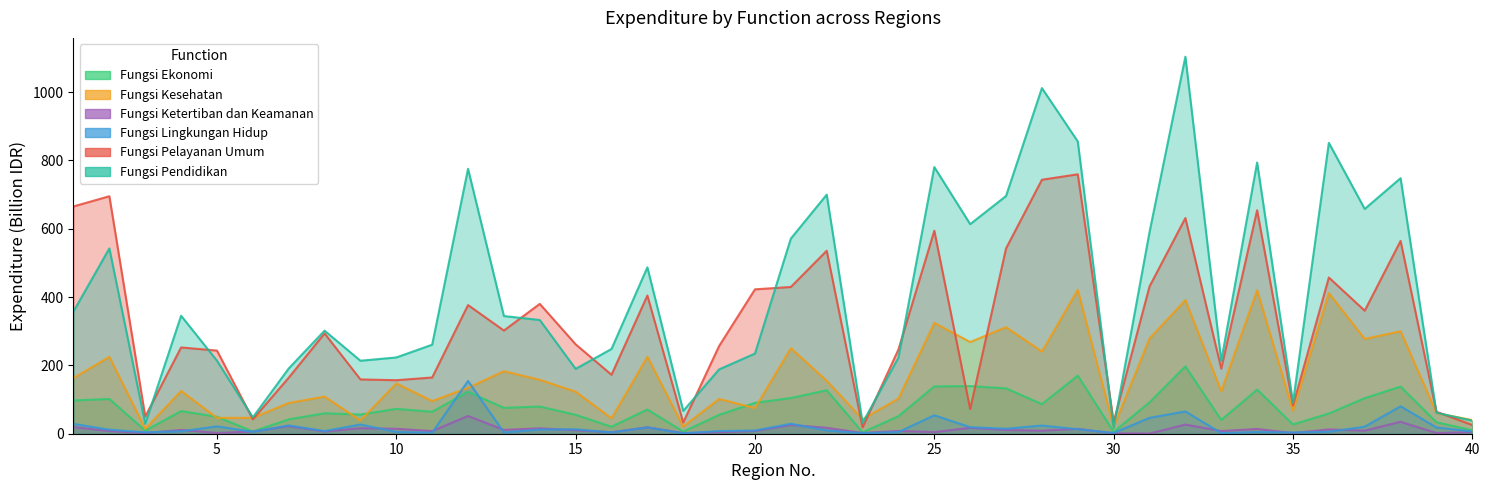

Reading left to right, list all the values displayed in this chart.

Fungsi Ekonomi: 1=97.4	2=101.7	3=8.9	4=66.3	5=49.6	6=6.6	7=42.0	8=59.8	9=56.2	10=72.7	11=64.3	12=122.7	13=75.7	14=79.5	15=55.4	16=20.3	17=70.9	18=6.2	19=55.3	20=90.4	21=104.4	22=127.1	23=4.1	24=51.2	25=138.5	26=139.3	27=132.8	28=86.4	29=170.1	30=5.3	31=91.9	32=197.1	33=40.3	34=129.0	35=27.1	36=59.2	37=104.1	38=137.9	39=33.7	40=9.7
Fungsi Kesehatan: 1=163.0	2=225.0	3=14.5	4=125.2	5=46.4	6=46.5	7=90.0	8=108.7	9=38.7	10=147.3	11=95.6	12=134.2	13=183.0	14=157.7	15=123.1	16=45.0	17=225.0	18=21.1	19=101.7	20=74.9	21=250.3	22=154.9	23=42.3	24=103.1	25=324.3	26=268.3	27=311.8	28=240.5	29=421.0	30=19.6	31=278.7	32=391.1	33=124.4	34=420.2	35=66.9	36=411.4	37=277.5	38=299.8	39=60.4	40=40.0
Fungsi Ketertiban dan Keamanan: 1=19.3	2=7.8	3=1.9	4=11.1	5=2.2	6=6.3	7=22.2	8=6.5	9=16.1	10=14.5	11=7.8	12=51.9	13=11.2	14=15.9	15=10.3	16=4.4	17=18.8	18=2.0	19=4.5	20=7.8	21=25.7	22=17.3	23=2.2	24=8.1	25=4.7	26=17.2	27=10.9	28=8.9	29=14.2	30=1.0	31=0.5	32=26.8	33=7.9	34=14.0	35=1.9	36=12.6	37=9.0	38=34.8	39=2.1	40=4.5
Fungsi Lingkungan Hidup: 1=28.7	2=11.8	3=4.2	4=7.0	5=21.6	6=5.5	7=24.3	8=7.9	9=27.0	10=5.1	11=3.1	12=154.5	13=3.6	14=12.1	15=12.9	16=3.9	17=18.5	18=1.0	19=7.8	20=9.4	21=29.1	22=9.6	23=1.4	24=4.9	25=53.9	26=19.1	27=14.6	28=23.9	29=13.3	30=2.2	31=46.5	32=65.3	33=1.7	34=5.0	35=3.6	36=5.7	37=20.6	38=80.4	39=18.4	40=6.5
Fungsi Pelayanan Umum: 1=665.3	2=695.1	3=50.3	4=252.5	5=243.3	6=42.3	7=163.9	8=293.6	9=158.9	10=156.6	11=164.5	12=376.6	13=302.0	14=380.0	15=261.7	16=172.5	17=404.5	18=32.8	19=256.7	20=422.6	21=429.5	22=535.5	23=18.6	24=246.6	25=594.2	26=72.3	27=542.3	28=743.4	29=759.3	30=34.4	31=431.0	32=631.3	33=190.5	34=654.0	35=82.2	36=457.2	37=360.0	38=564.3	39=64.4	40=25.5
Fungsi Pendidikan: 1=358.0	2=542.4	3=29.1	4=345.3	5=213.7	6=47.9	7=190.9	8=301.6	9=213.6	10=223.2	11=260.5	12=775.3	13=344.4	14=332.8	15=189.8	16=248.1	17=487.1	18=66.7	19=188.3	20=234.6	21=571.1	22=699.7	23=31.8	24=222.8	25=780.4	26=613.3	27=695.8	28=1011.7	29=855.4	30=17.3	31=589.9	32=1103.4	33=212.9	34=793.8	35=90.7	36=851.4	37=657.9	38=747.9	39=61.3	40=38.1